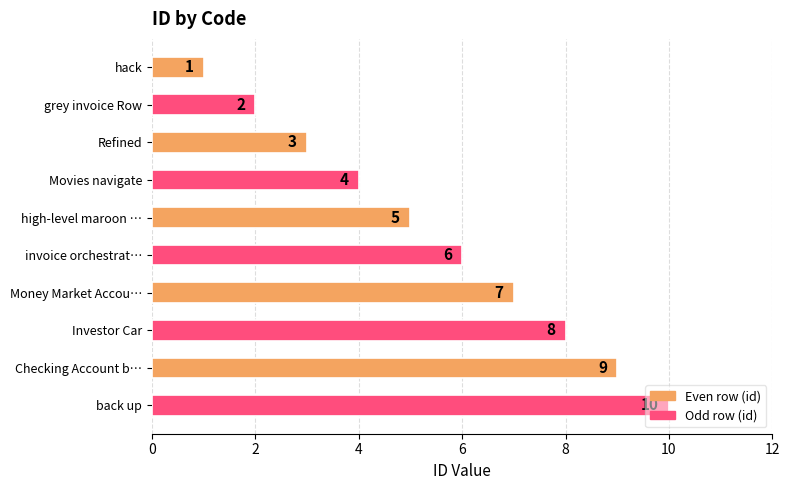

What is the average value?

6